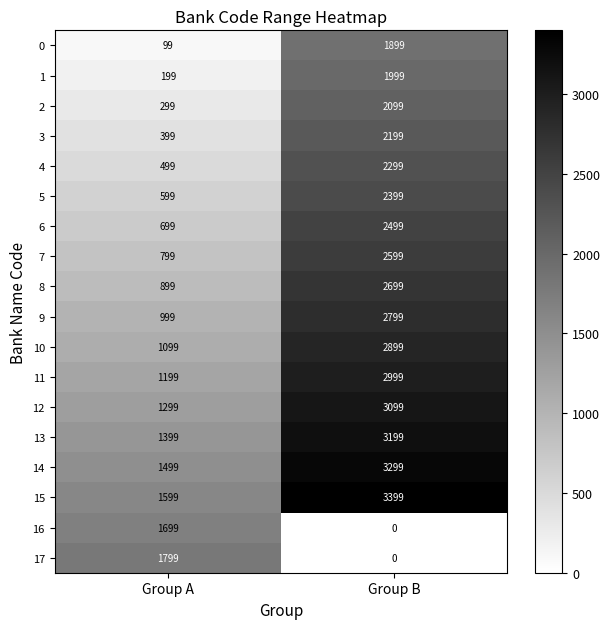

What is the total value across all series at Group A?

17082